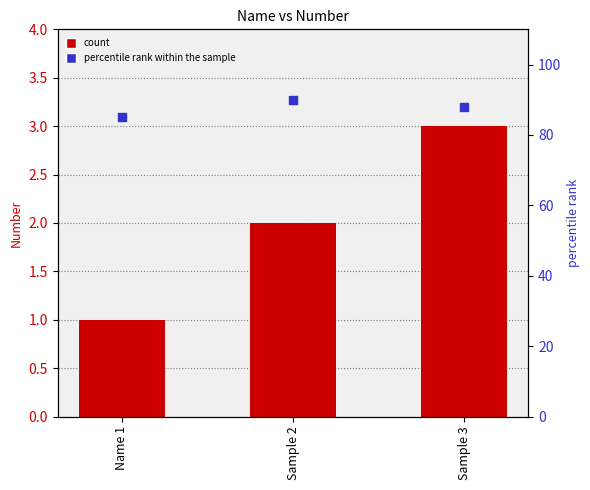

At how many categories does at least one series exceed 19?

3